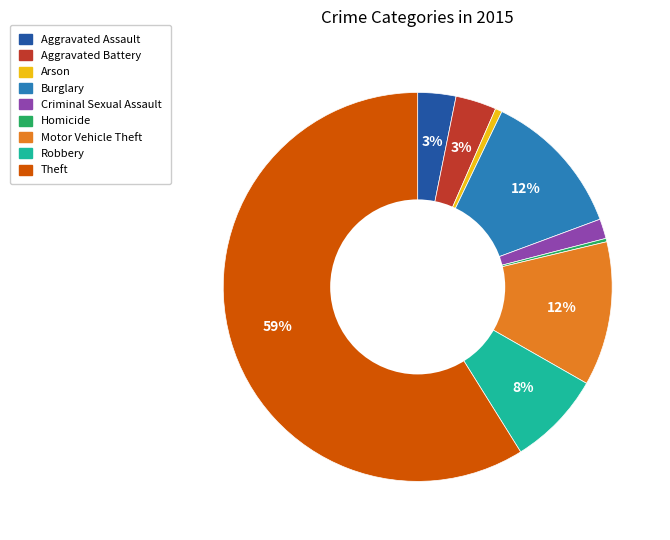

Count the number of slices in the pie.

9